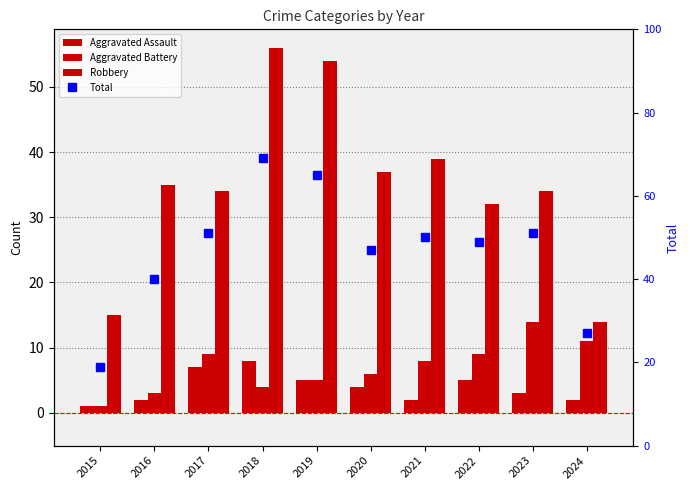

Reading right to left, transcribe all the data shown in this chart.

Aggravated Assault: 2	3	5	2	4	5	8	7	2	1
Aggravated Battery: 11	14	9	8	6	5	4	9	3	1
Robbery: 14	34	32	39	37	54	56	34	35	15
Total: 27	51	49	50	47	65	69	51	40	19